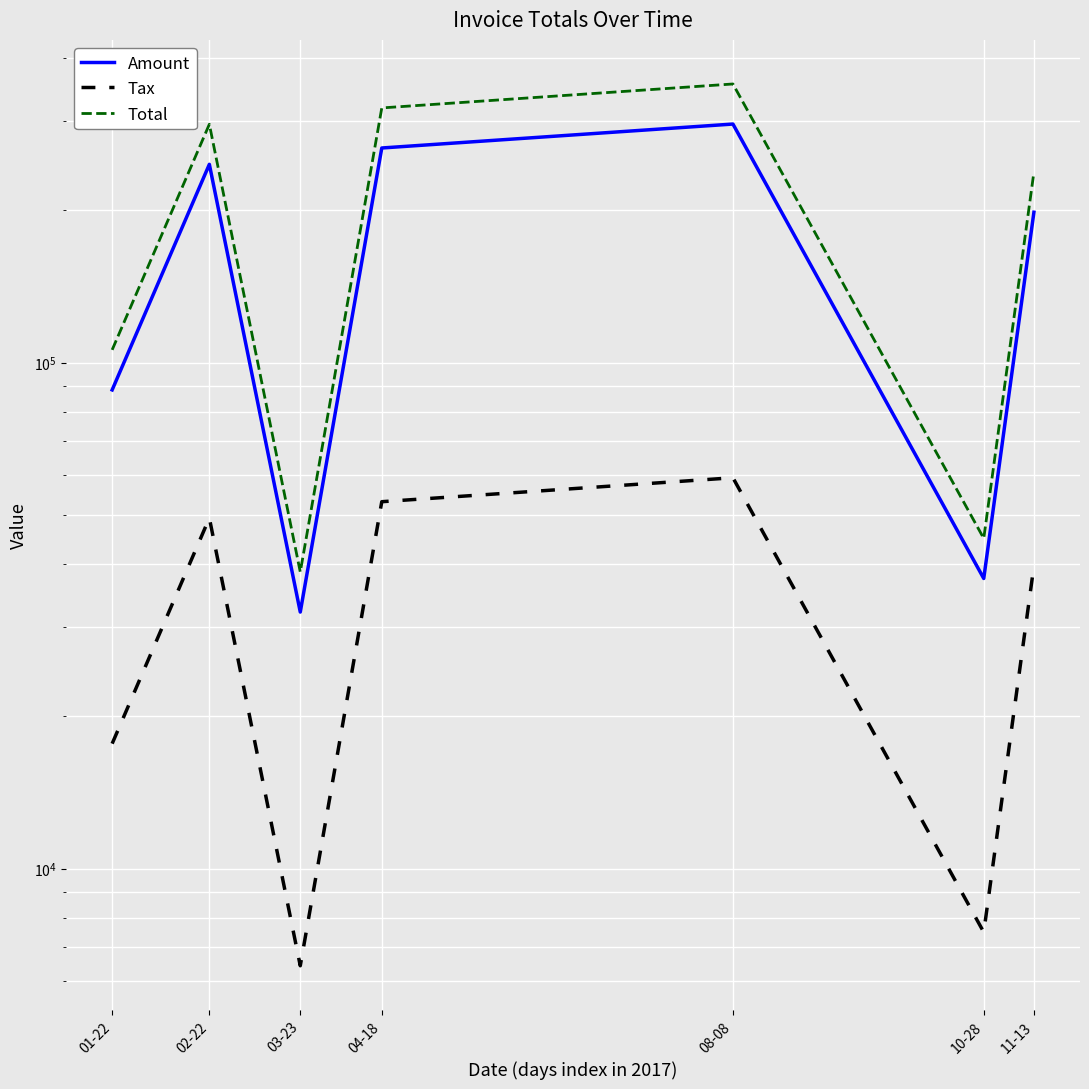

What is the sum of all Tax values?

232848.2